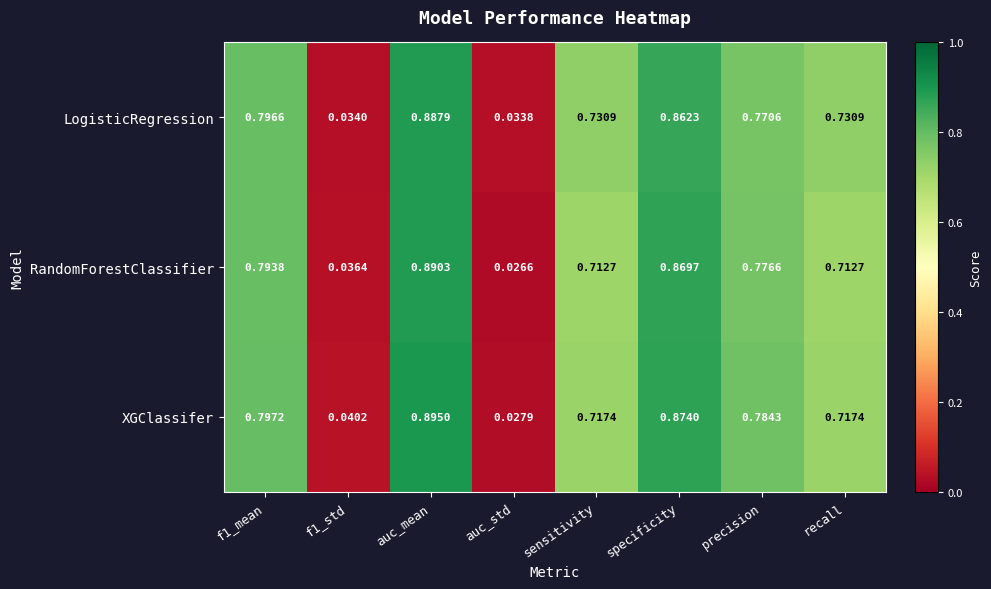

At which label does LogisticRegression reach its peak?

auc_mean